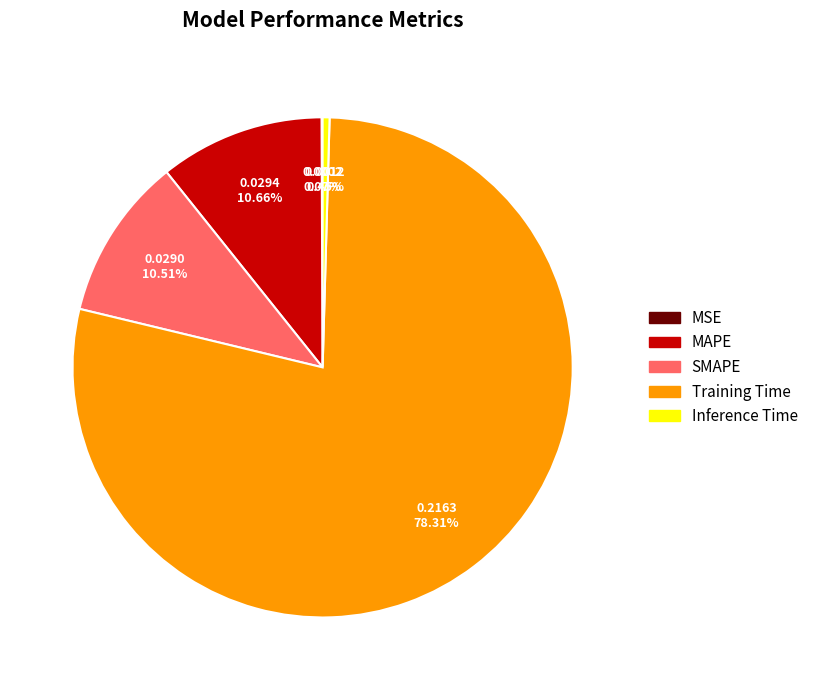

Does Training Time account for over 50% of the chart?

Yes